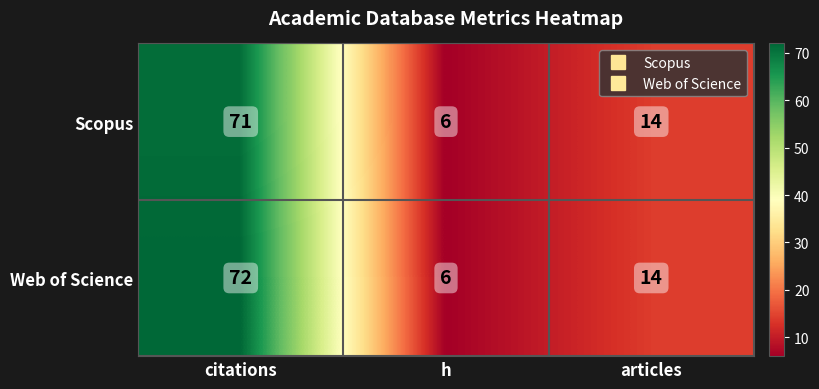

List the labels in order of Scopus value, smallest first.

h, articles, citations